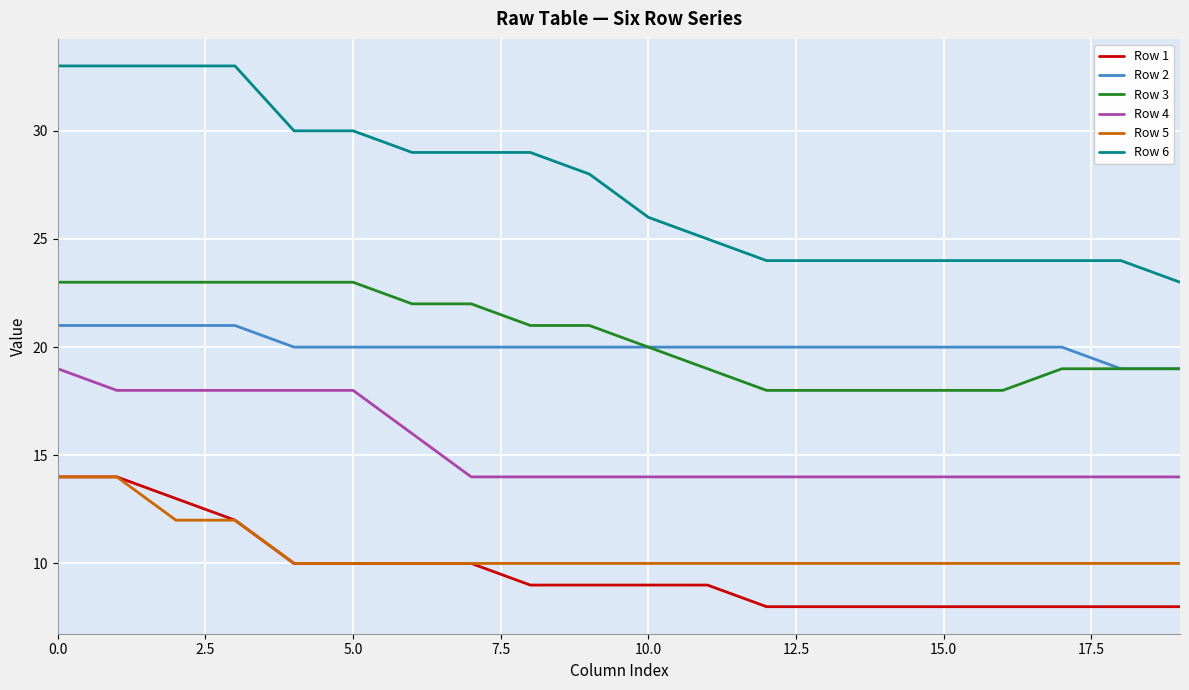

Which series has the largest range (max minus min)?

Row 6